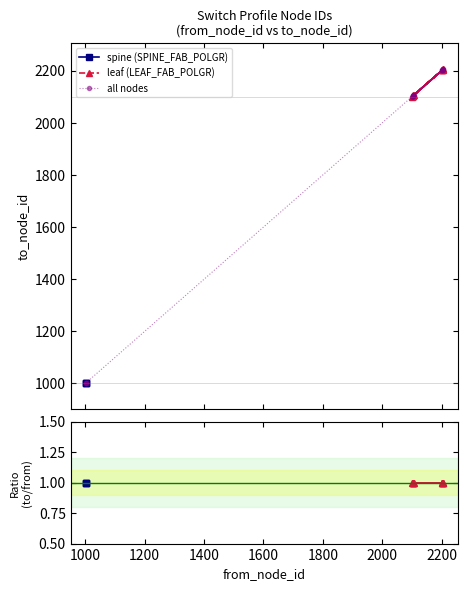

What is the sum of all values?

28848